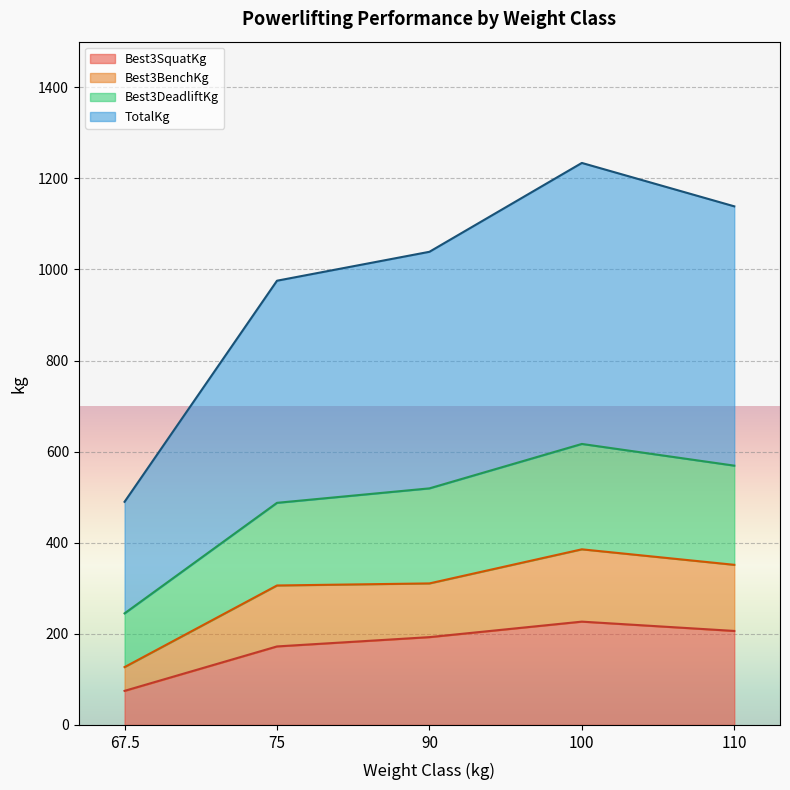

At how many categories does at least one series exceed 438?

5